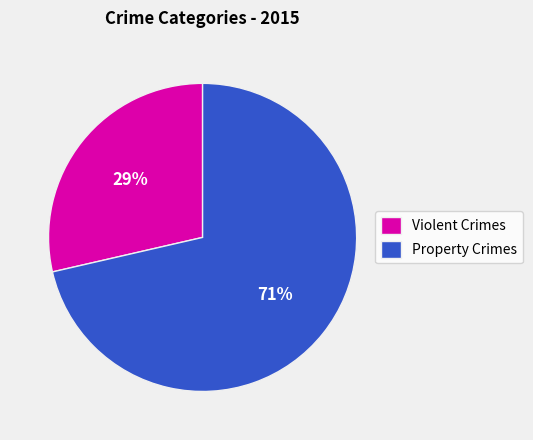

True or false: Violent Crimes accounts for 37% of the total.

False